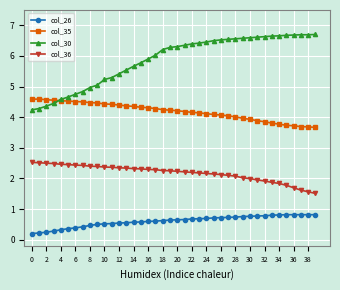

Which series has the widest spread of values?

col_30